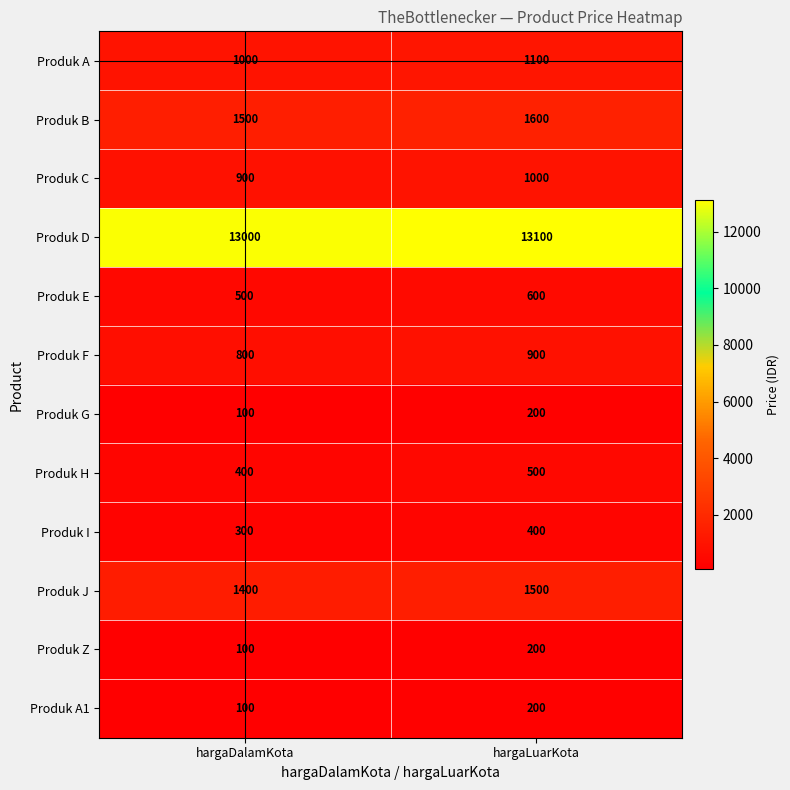

At which category does the chart reach its minimum across all series?

hargaDalamKota